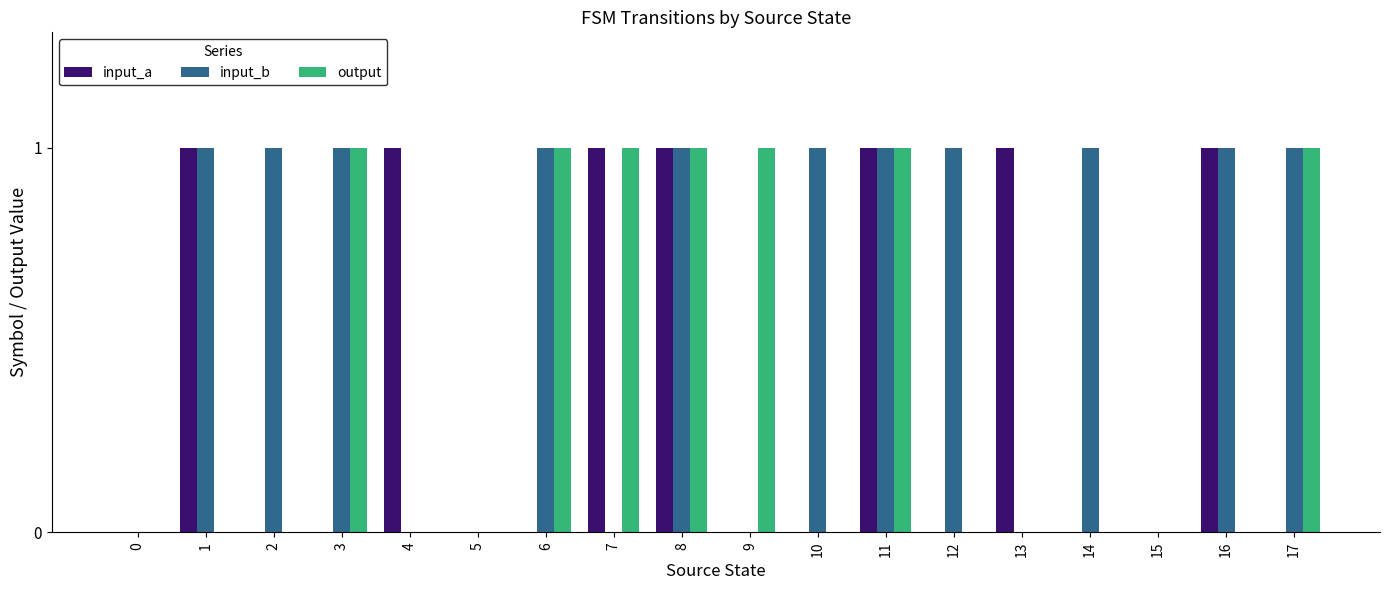

The value of input_b at 15 is 0. True or false?

True